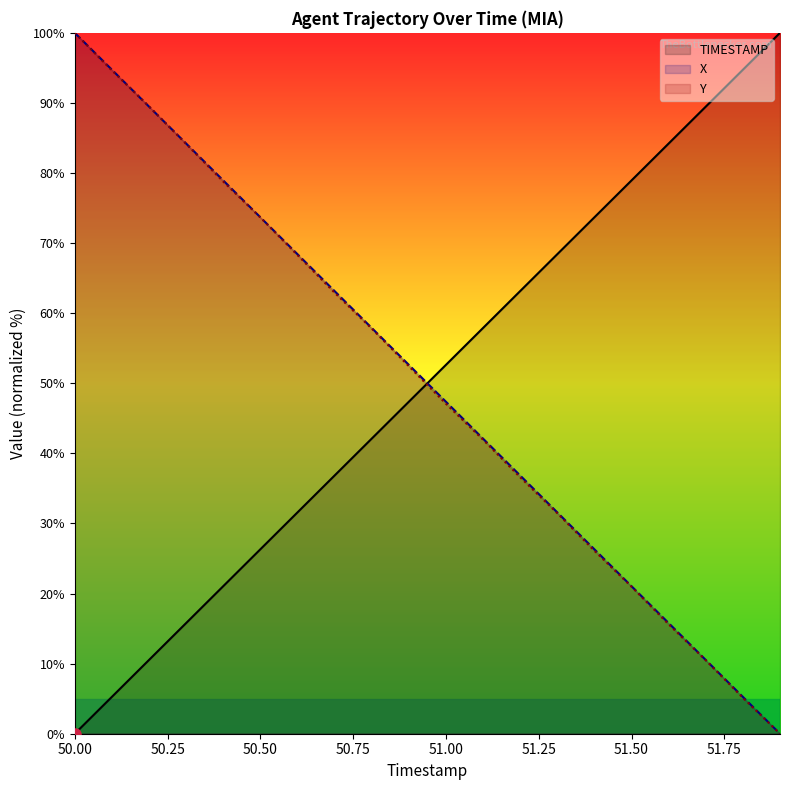

What value does the TIMESTAMP series have at 51.3?

68.4